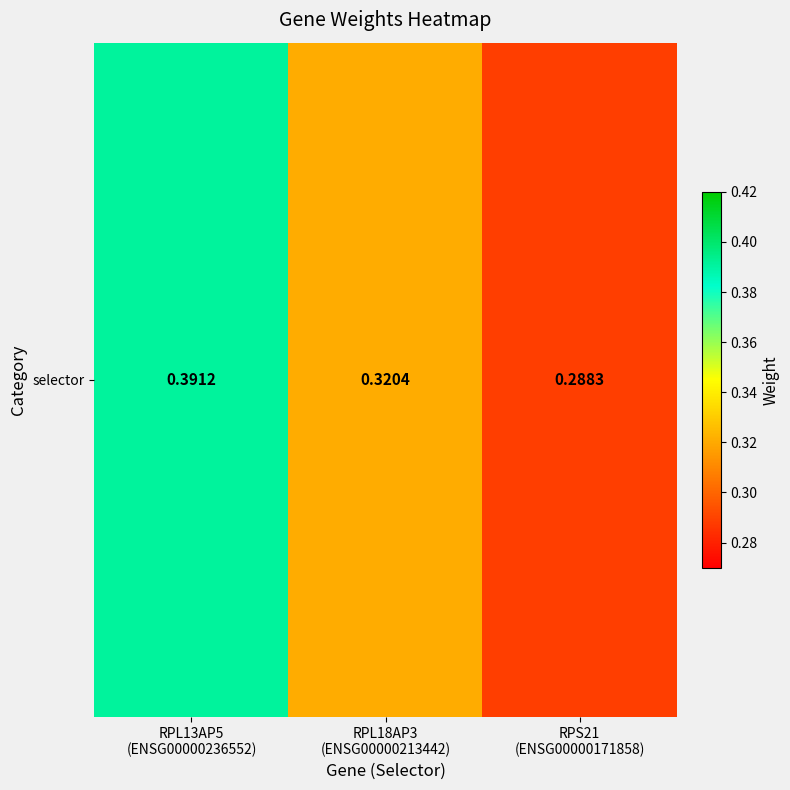

Reading left to right, extract all data points from this chart.

RPL13AP5
(ENSG00000236552)=0.4	RPL18AP3
(ENSG00000213442)=0.3	RPS21
(ENSG00000171858)=0.3